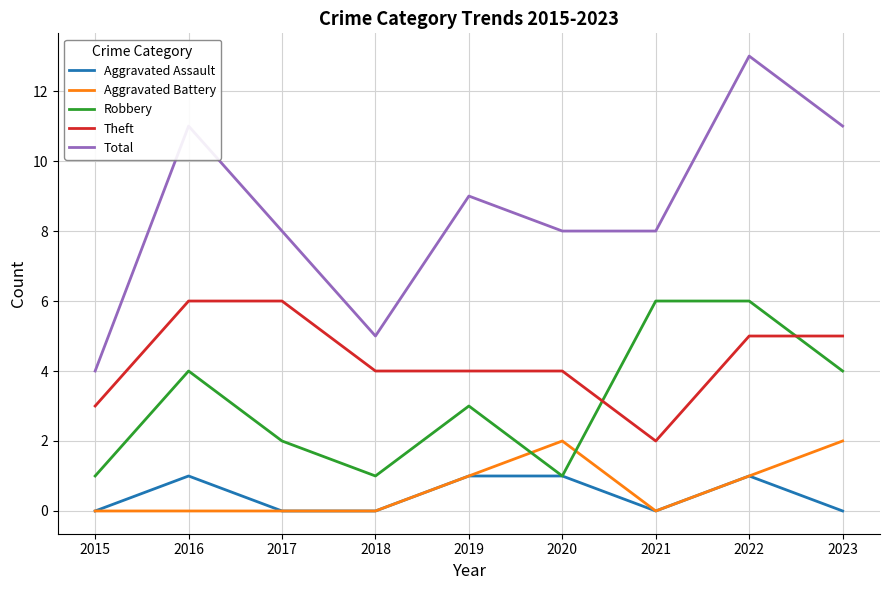

What is the spread (max minus min) of values at 2022?

12